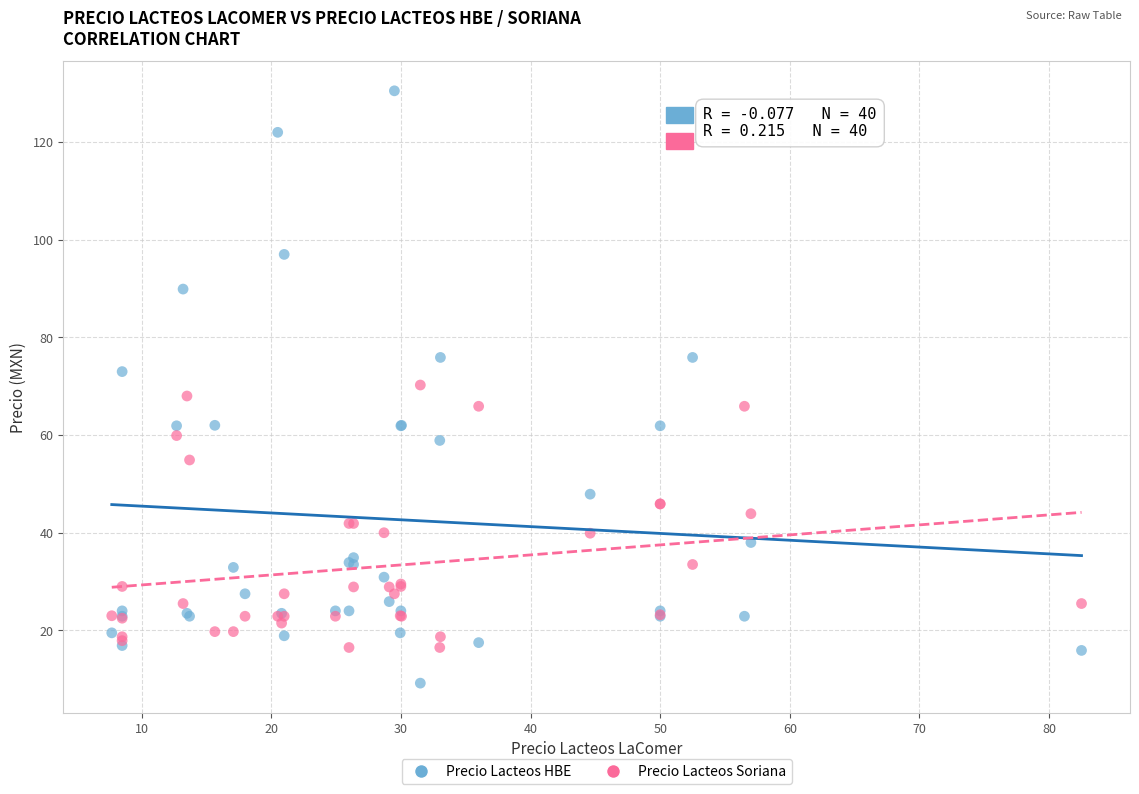

Which series reaches the minimum Y coordinate?

Precio Lacteos HBE